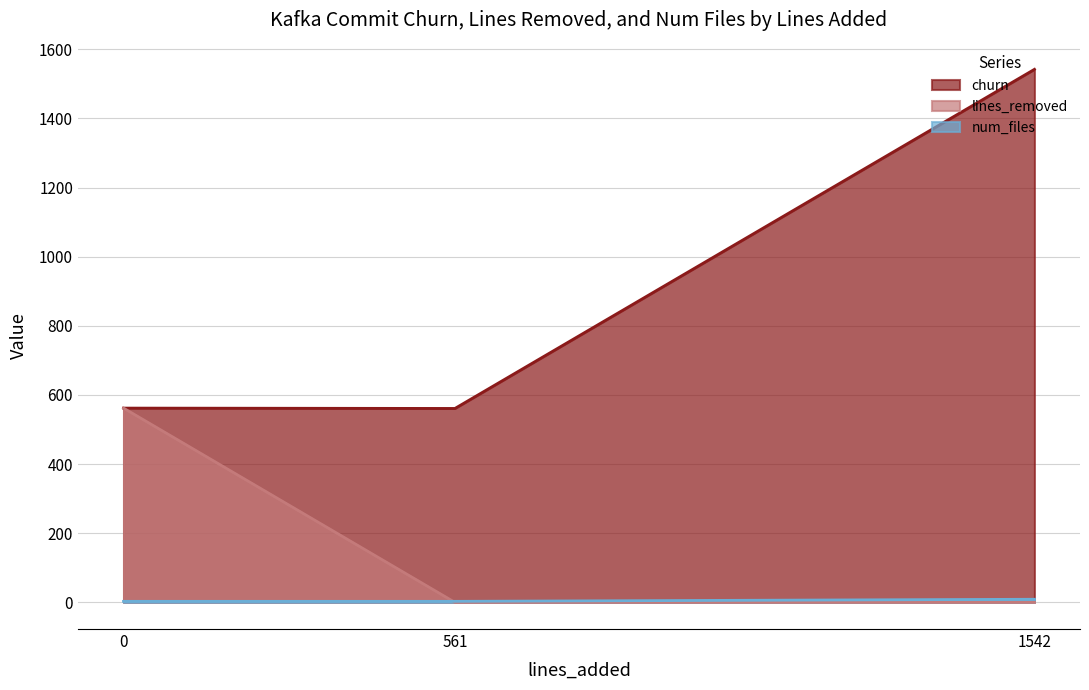

What is the value of the churn point at the 1st from the left?

562